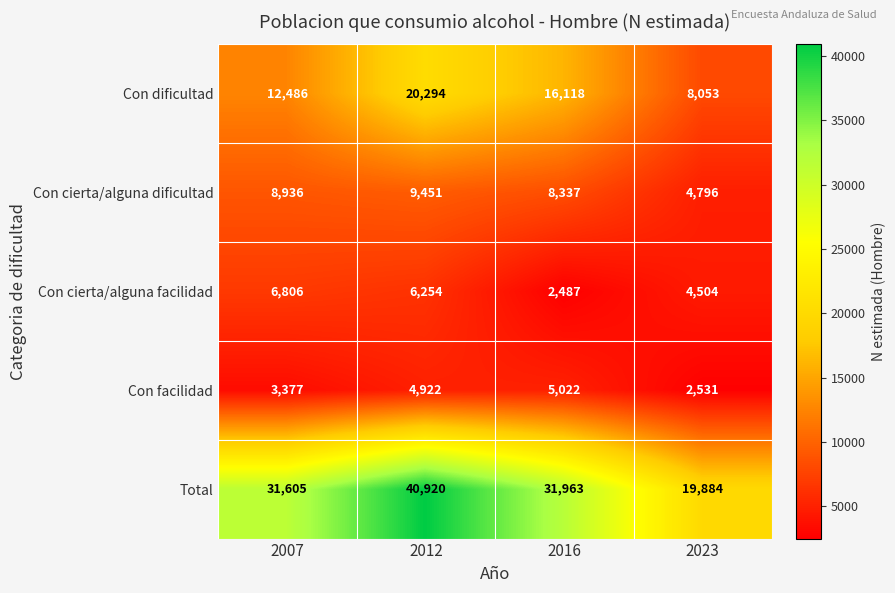

At how many categories does at least one series exceed 13796?

4